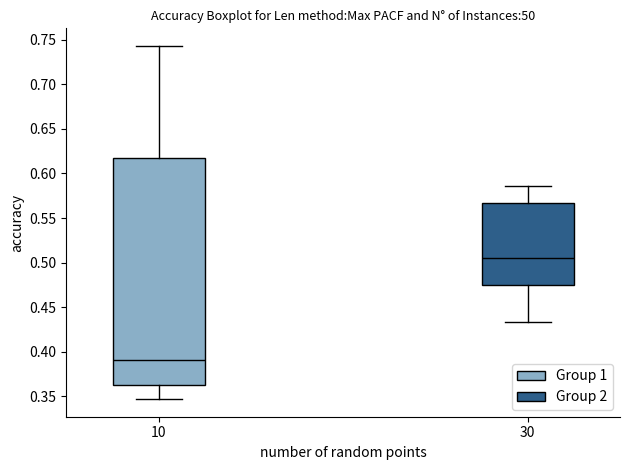

Reading left to right, read every box against the y-axis: the position of its median line, the range the box covers, and the ends of its whiskers. The values are not printed on the chart, so give them approximately, as read against the axis.

10: median 0.390, box 0.365 to 0.615, whiskers 0.345 to 0.745
30: median 0.505, box 0.475 to 0.565, whiskers 0.435 to 0.585